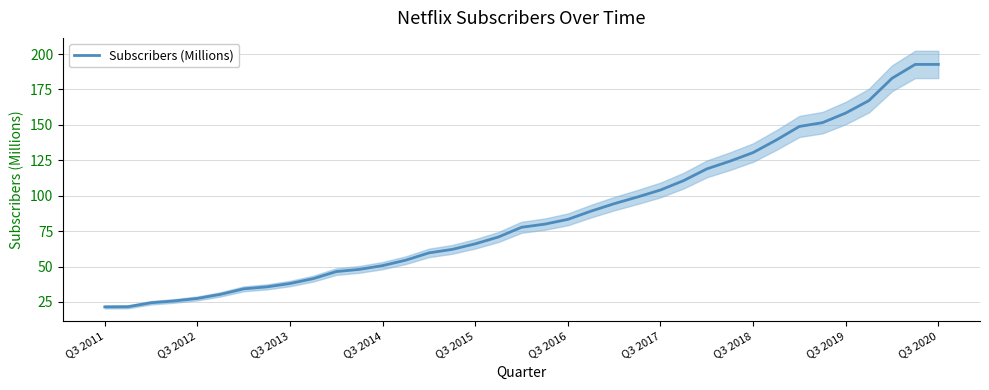

What is the sum of the values at 34 and 31?

334.4